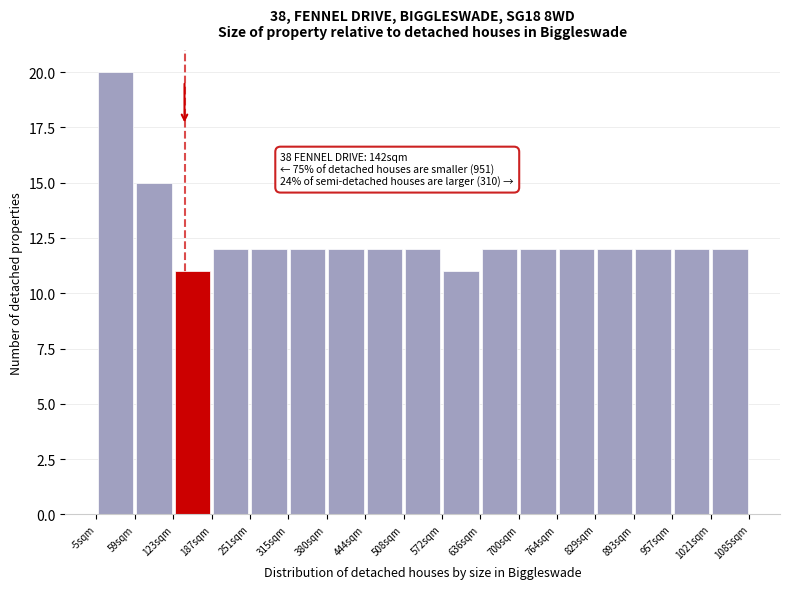

Over which range of the x-axis is the bar tallest?

-10 to 60